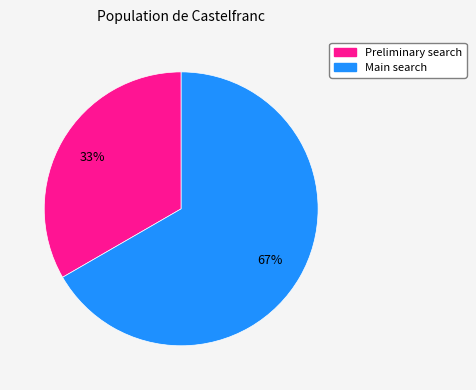

To the nearest percent, what percentage of the pie is Main search?

67%